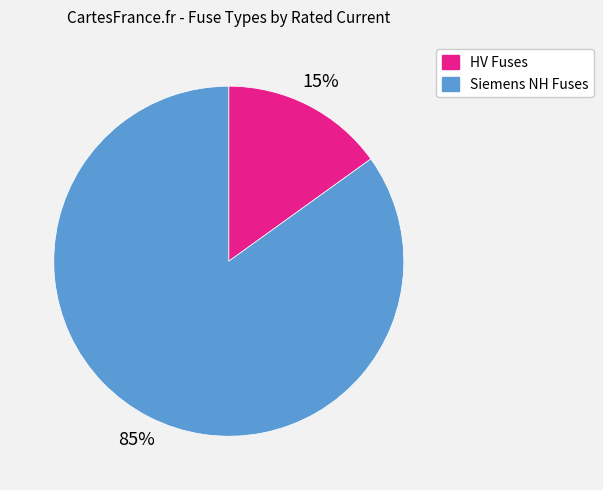

To the nearest percent, what is the combined percentage of HV Fuses and Siemens NH Fuses?

100%